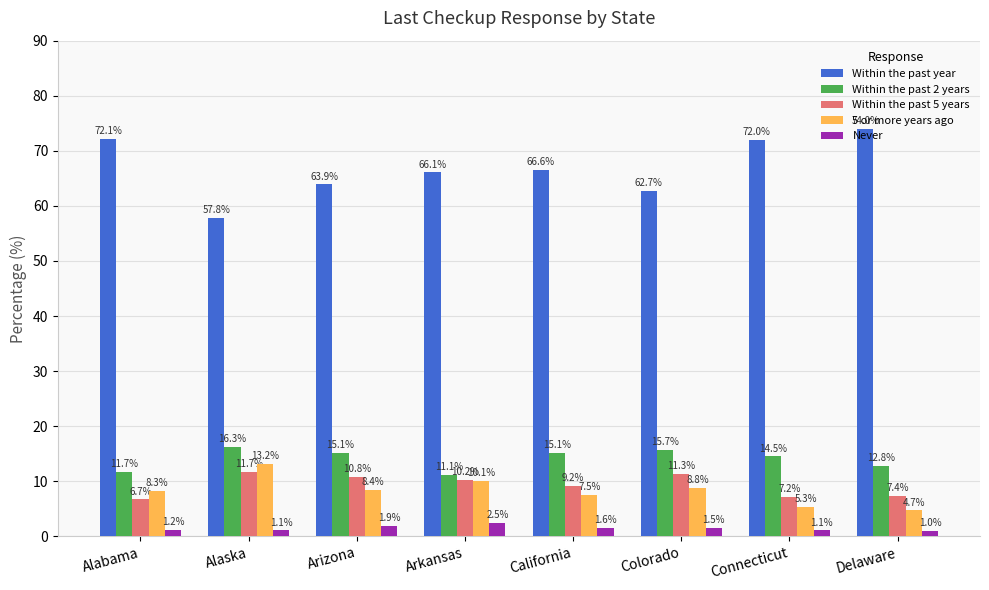

What is the value of the Within the past 2 years bar at the 7th from the left?

14.5